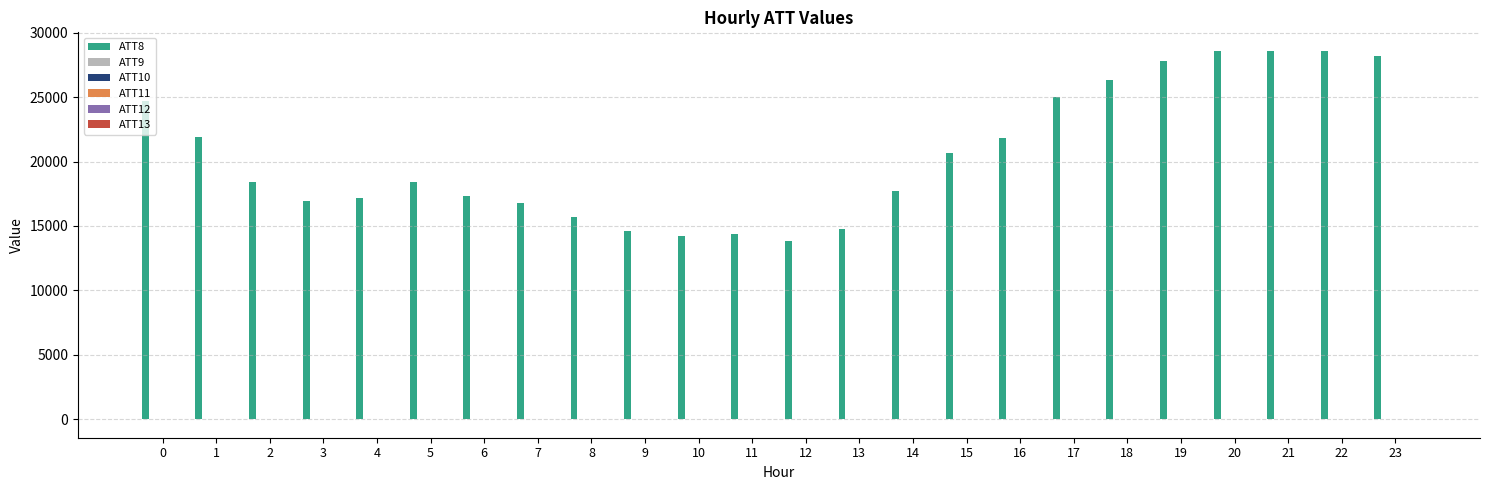

Which series has the largest total across all categories?

ATT8